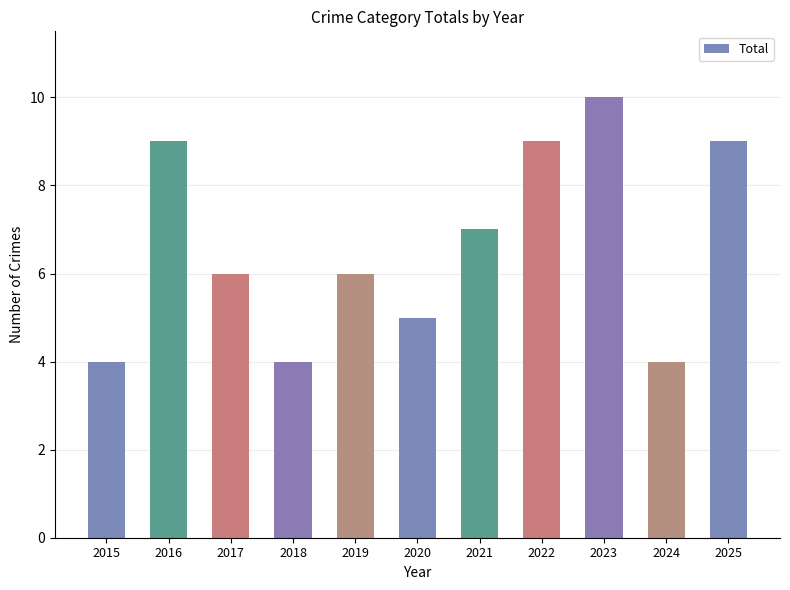

At which label does the data first exceed 6?

2016